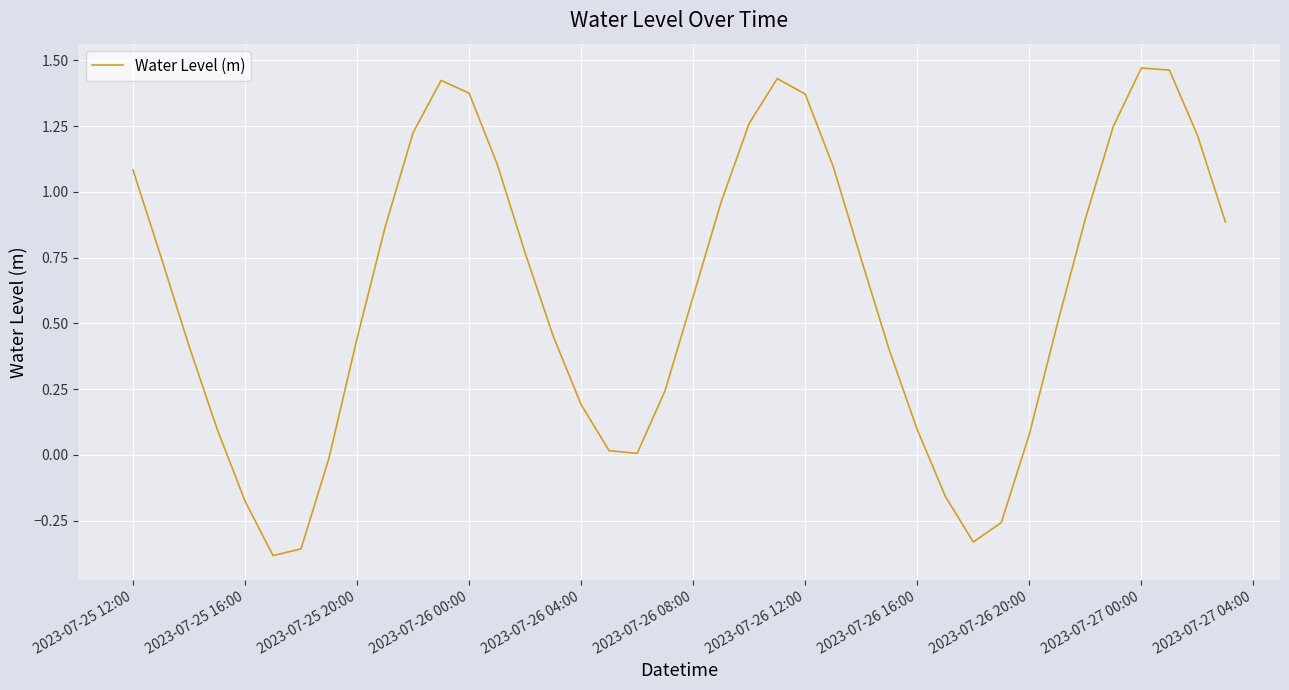

What is the difference between the maximum and minimum values?

1.9